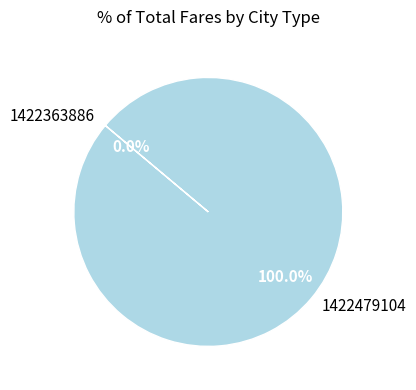

Count the number of slices in the pie.

2